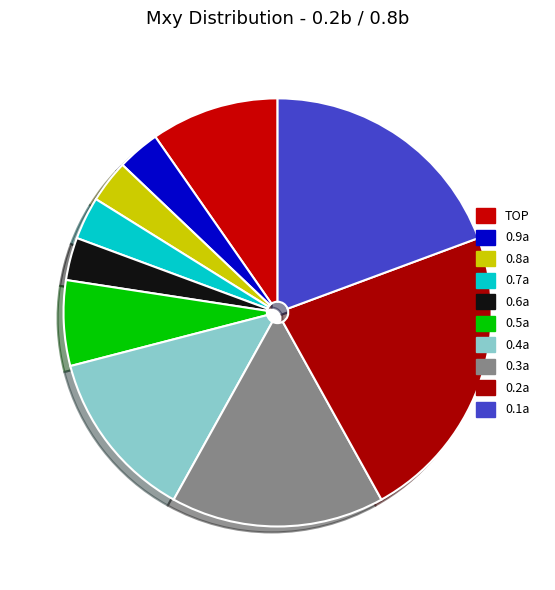

How many slices are in this pie chart?

10